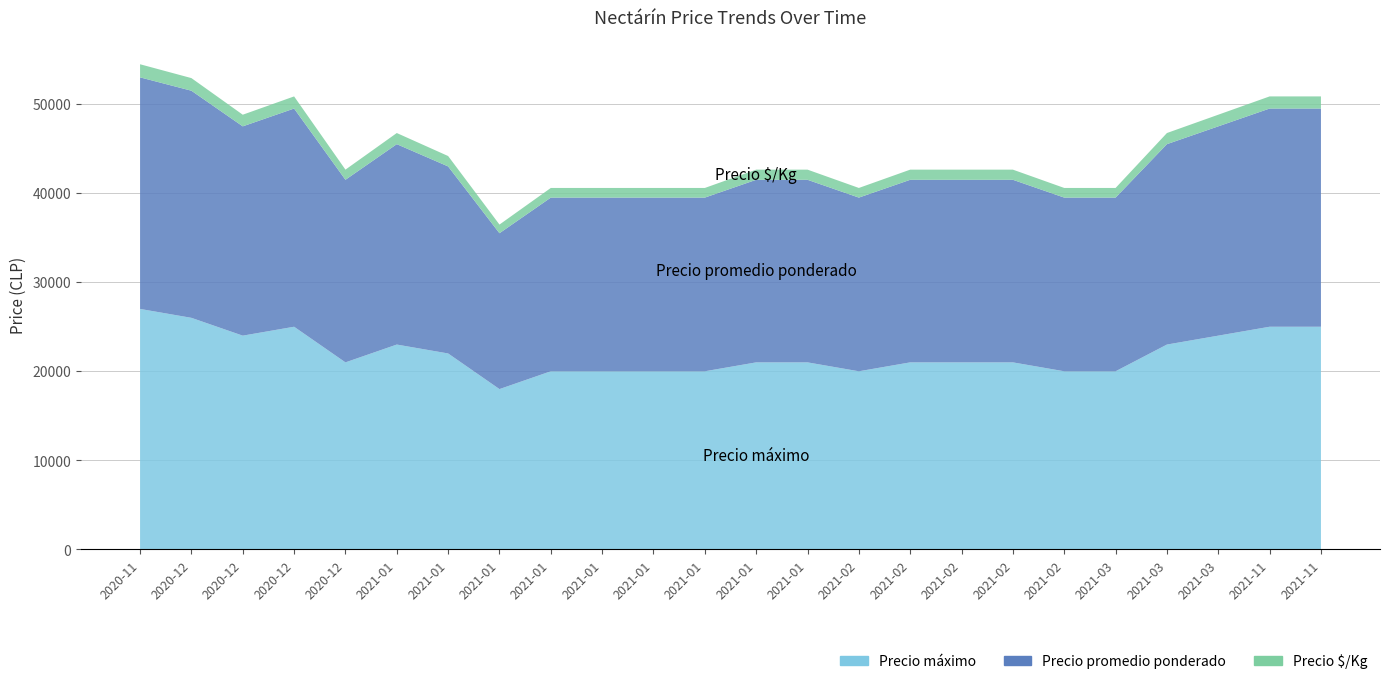

Reading right to left, extract all data points from this chart.

Precio máximo: 25000	25000	24000	23000	20000	20000	21000	21000	21000	20000	21000	21000	20000	20000	20000	20000	18000	22000	23000	21000	25000	24000	26000	27000
Precio promedio ponderado: 24500	24500	23500	22500	19500	19500	20500	20500	20500	19500	20500	20500	19500	19500	19500	19500	17500	21000	22500	20500	24500	23500	25500	26000
Precio $/Kg: 1361	1361	1306	1250	1083	1083	1139	1139	1139	1083	1139	1139	1083	1083	1083	1083	972	1167	1250	1139	1361	1306	1417	1472